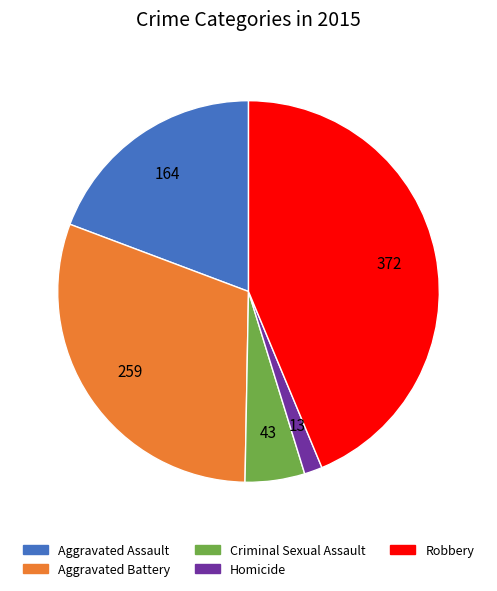

True or false: Robbery accounts for 54% of the total.

False